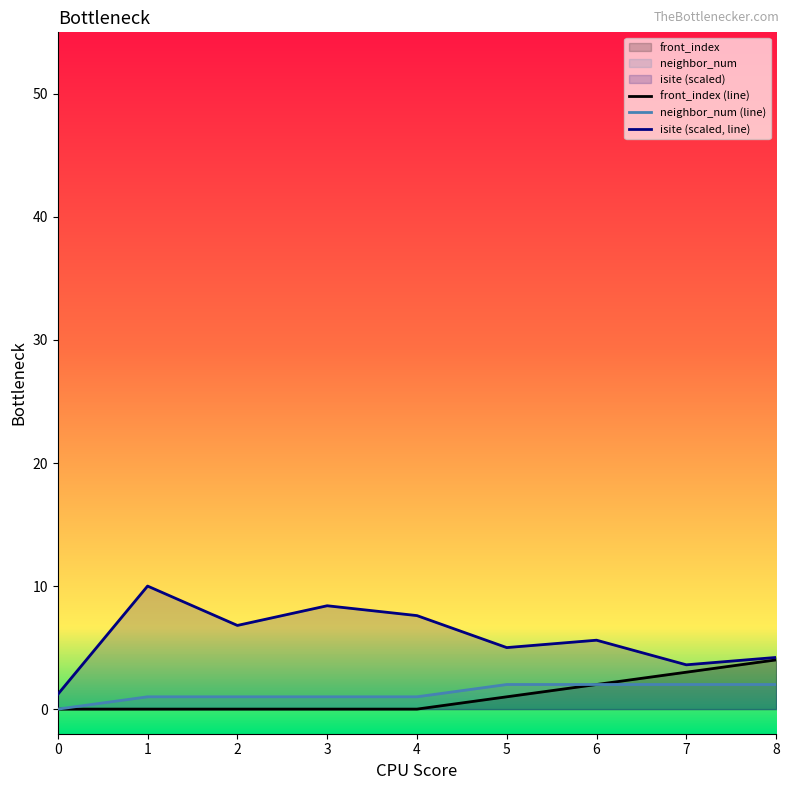

Reading left to right, what are all the values shown in this chart?

isite: 1.2	10.0	6.8	8.4	7.6	5.0	5.6	3.6	4.2
neighbor_num: 0.0	1.0	1.0	1.0	1.0	2.0	2.0	2.0	2.0
front_index: 0.0	0.0	0.0	0.0	0.0	1.0	2.0	3.0	4.0